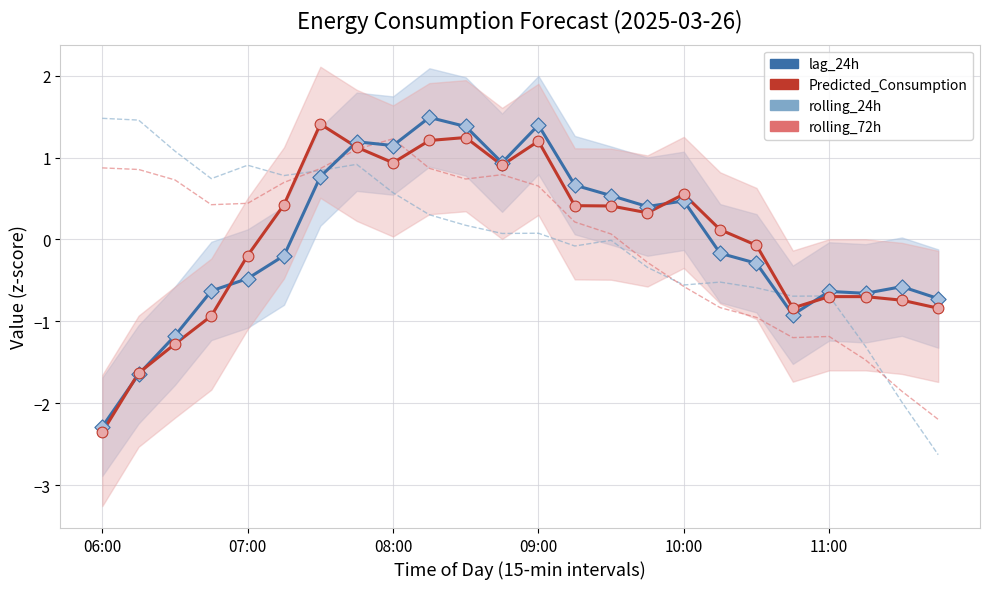

Which series reaches the maximum Y coordinate?

lag_24h